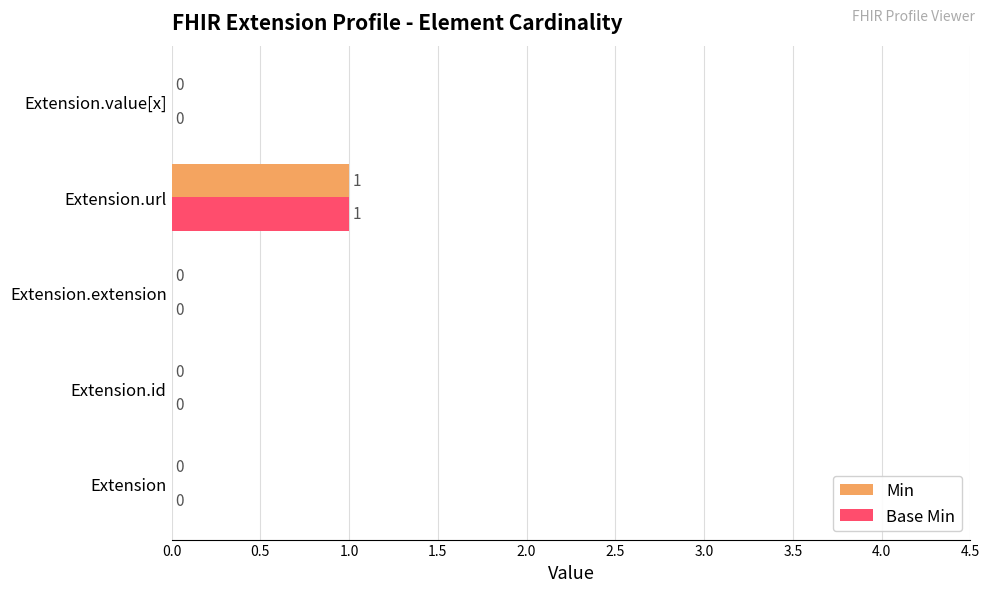

At which category is the sum across all series the highest?

Extension.url